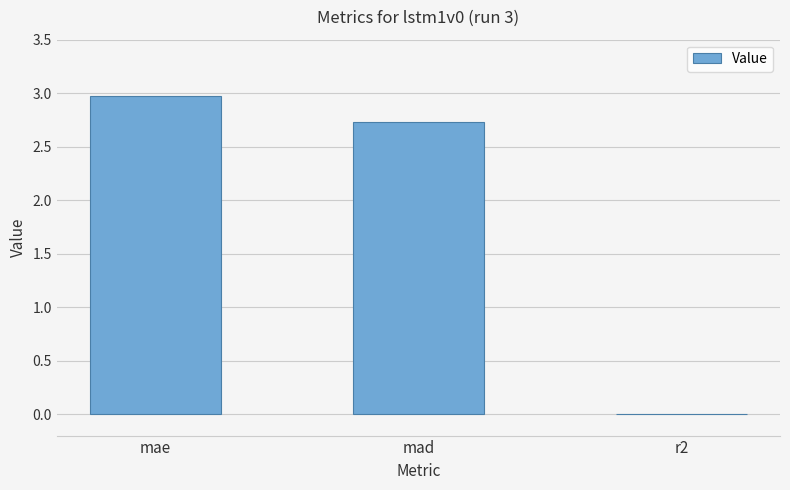

Are the bars horizontal?

No